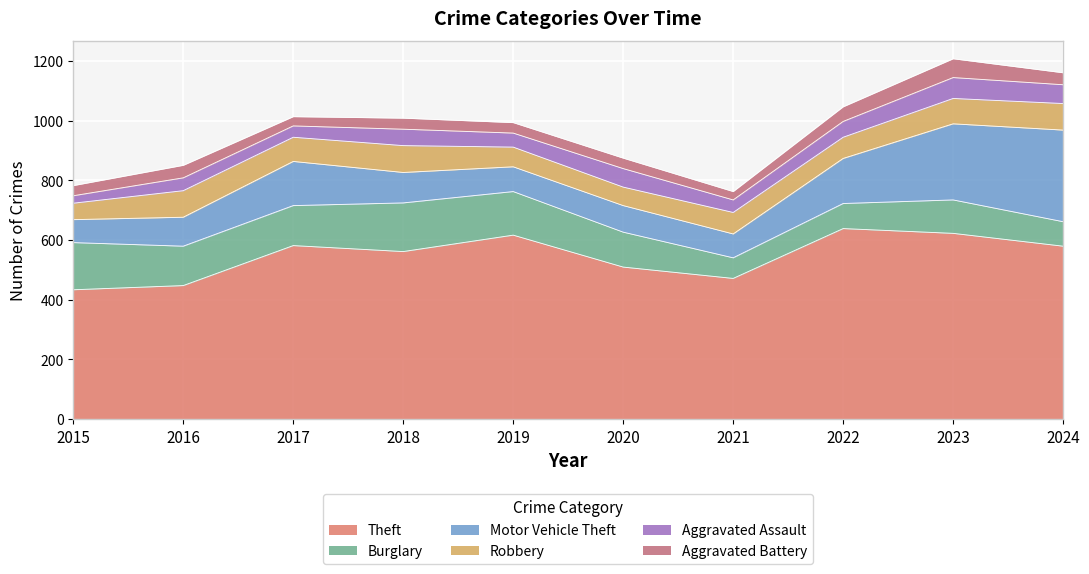

How many categories are shown in the chart?

10